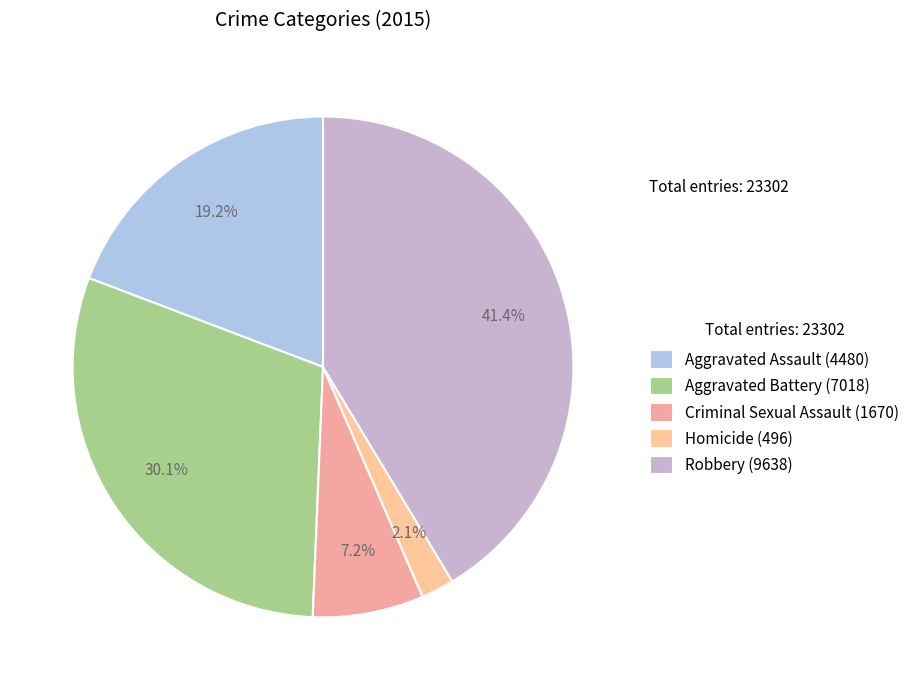

Which slice is the smallest?

Homicide